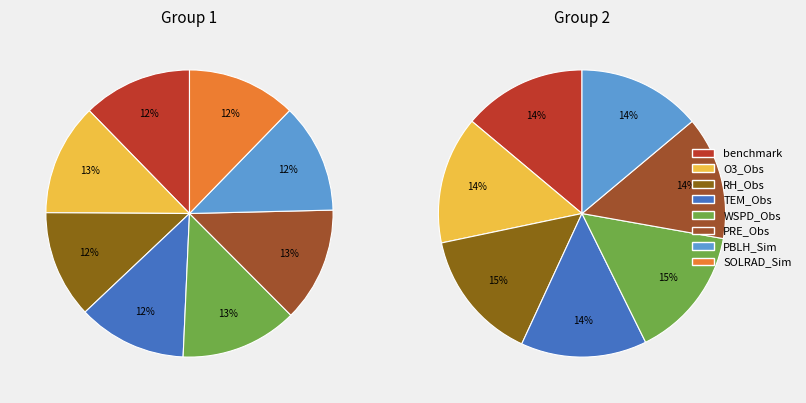

Rank the categories by value from highest to lowest.

WSPD_Obs, PRE_Obs, O3_Obs, PBLH_Sim, benchmark, SOLRAD_Sim, TEM_Obs, RH_Obs